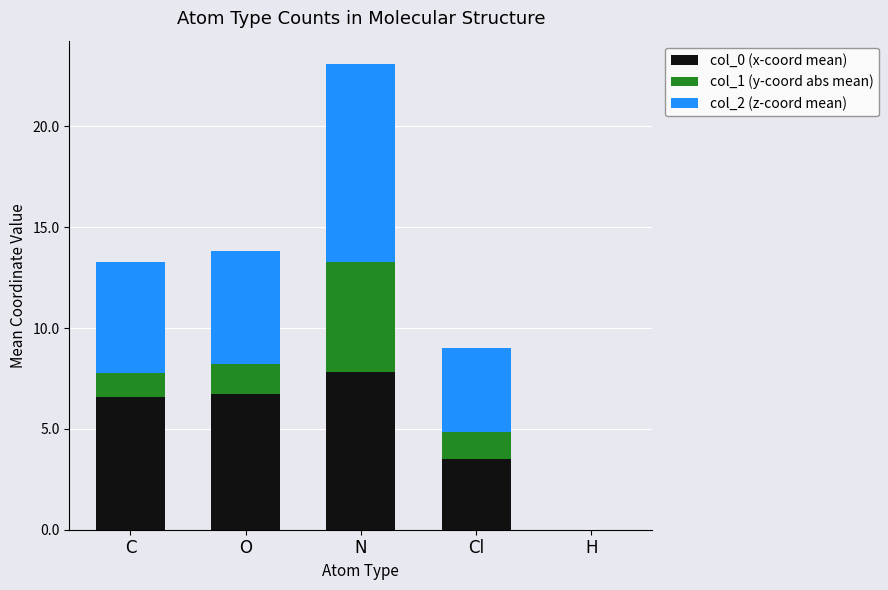

At which category is the sum across all series the highest?

N